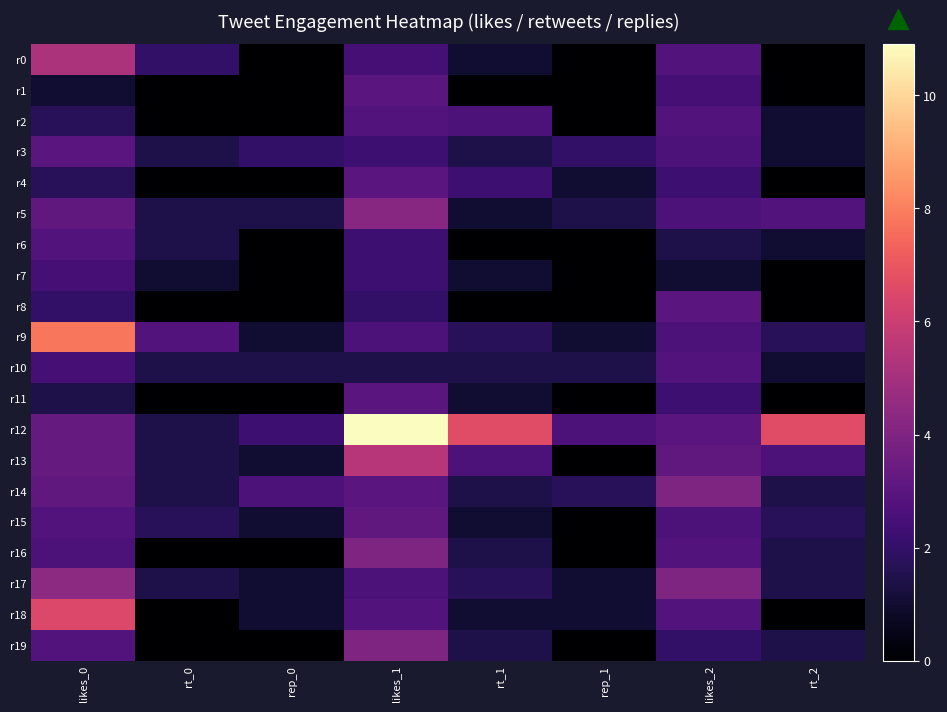

At how many categories does at least one series exceed 10?

1